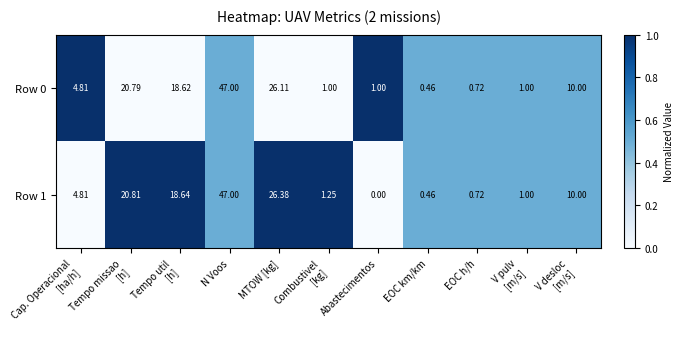

Count the number of categories in the chart.

11